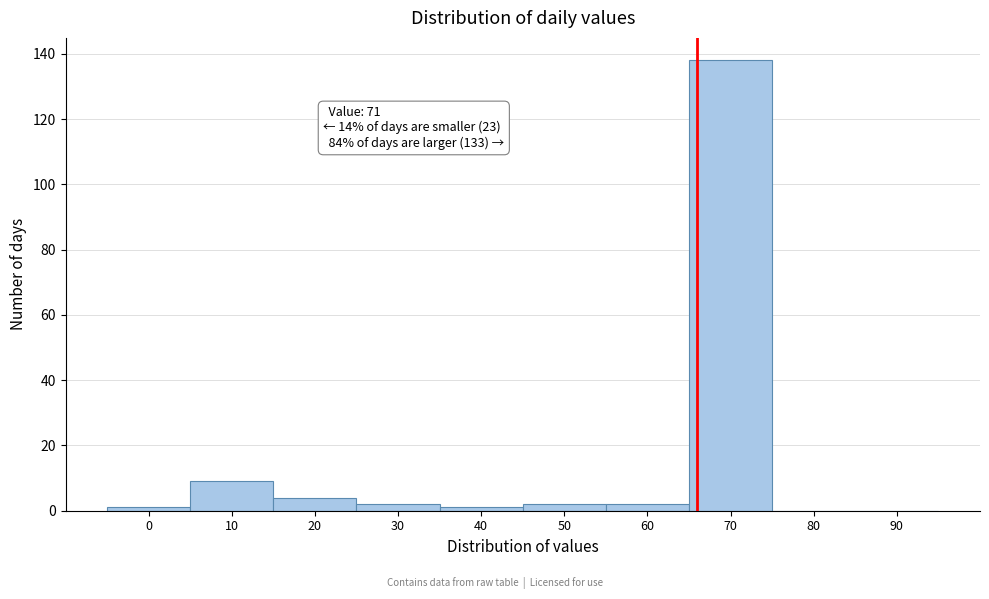

Reading left to right, extract all data points from this chart.

0=1	10=9	20=4	30=2	40=1	50=2	60=2	70=138	80=0	90=0